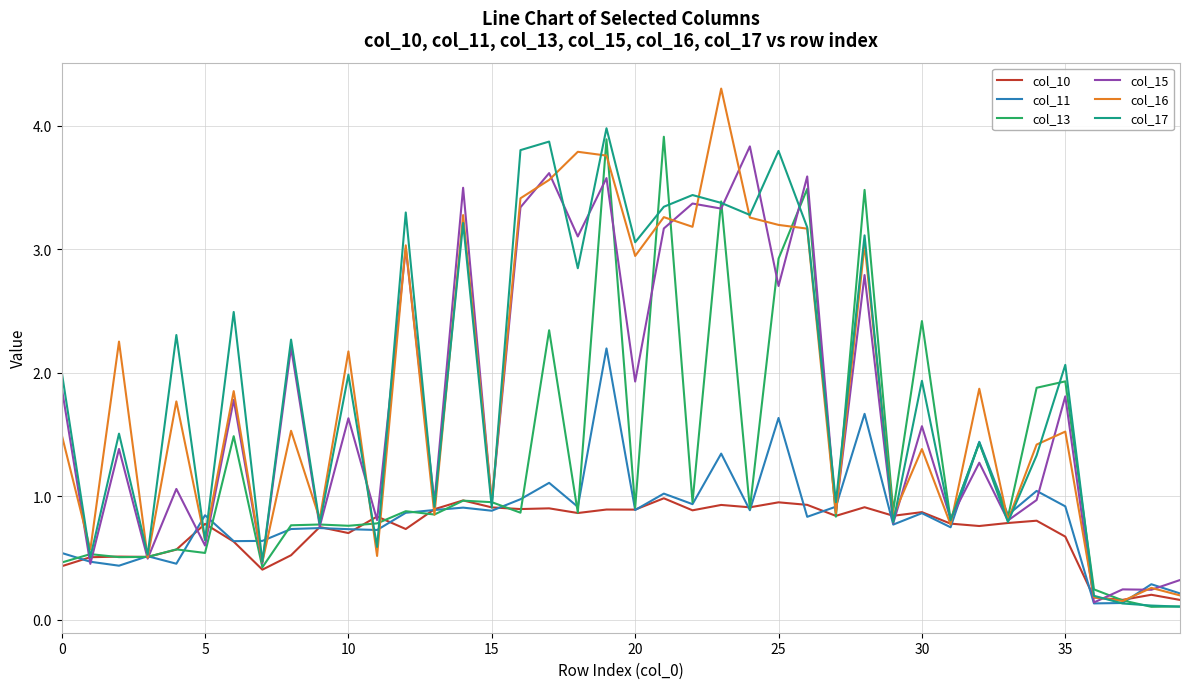

What are all the series names shown in the legend?

col_10, col_11, col_13, col_15, col_16, col_17